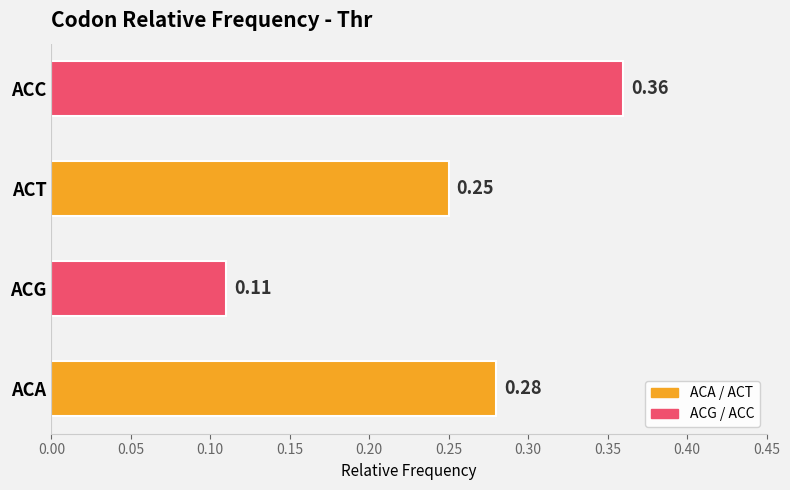

List the labels in order of value, smallest first.

ACG, ACT, ACA, ACC